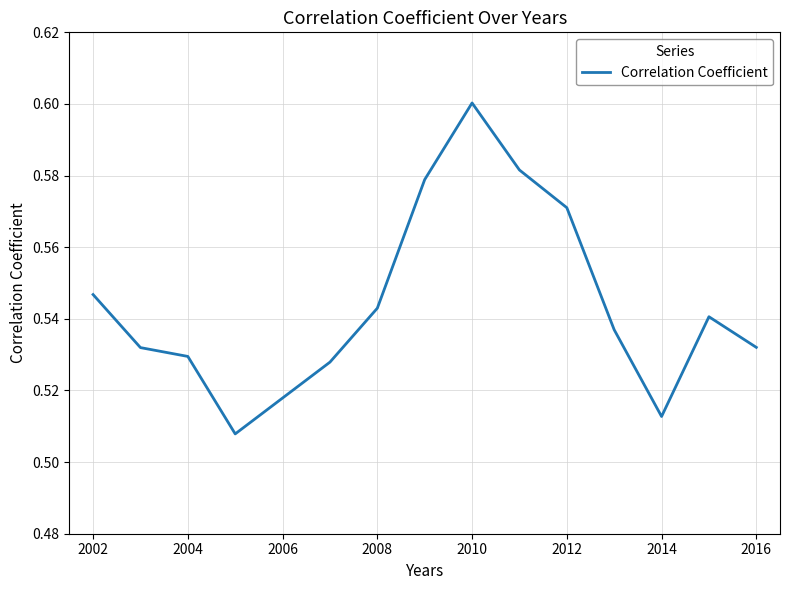

True or false: the data has more than 2 interior local peaks.

False